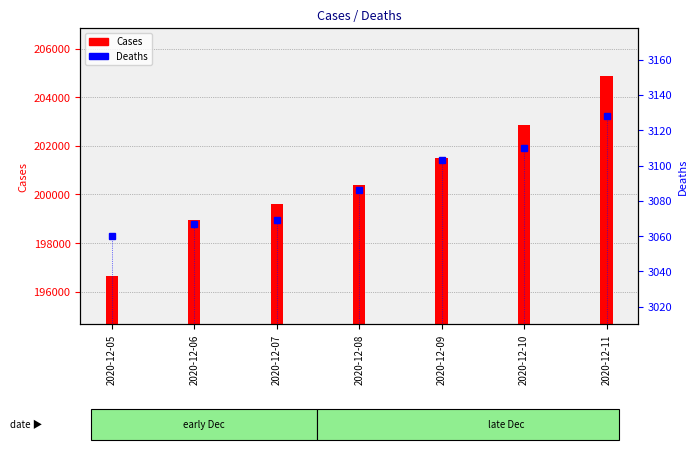

Between 2020-12-09 and 2020-12-10, which is larger?

2020-12-10